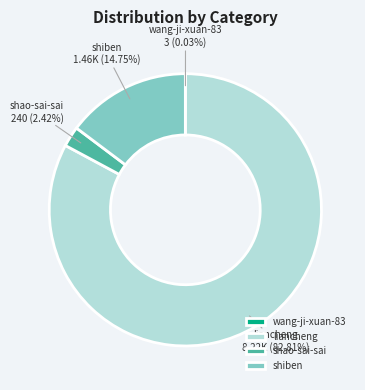

Is it true that shiben is 15% of the pie?

True